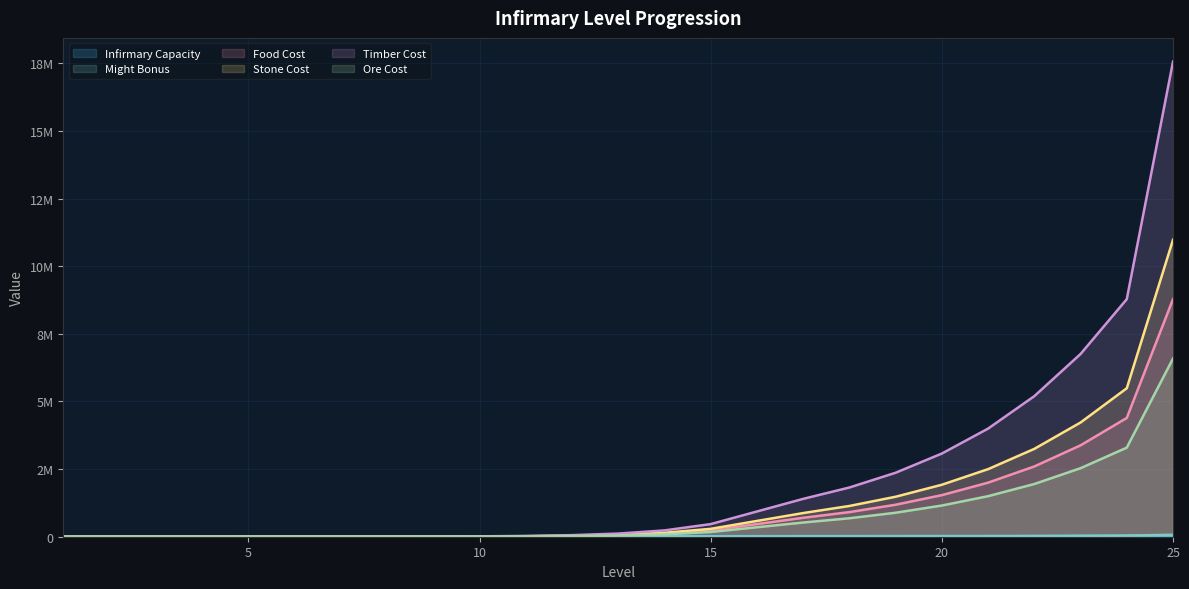

What are all the series names shown in the legend?

Infirmary Capacity, Might Bonus, Food Cost, Stone Cost, Timber Cost, Ore Cost